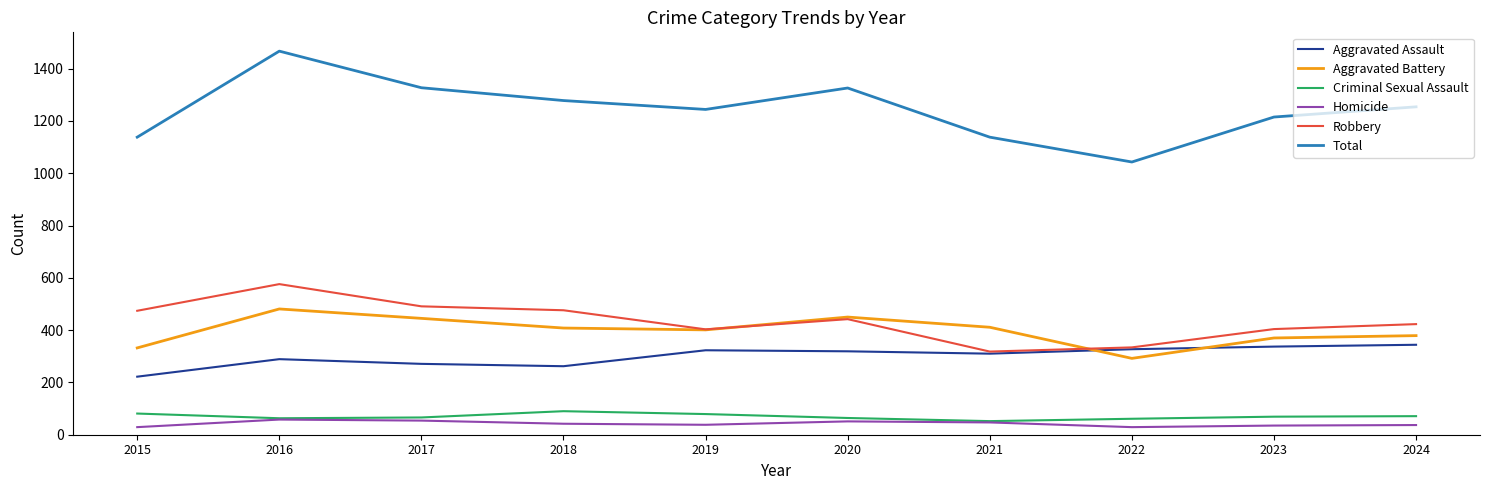

At which label does Aggravated Battery reach its minimum?

2022